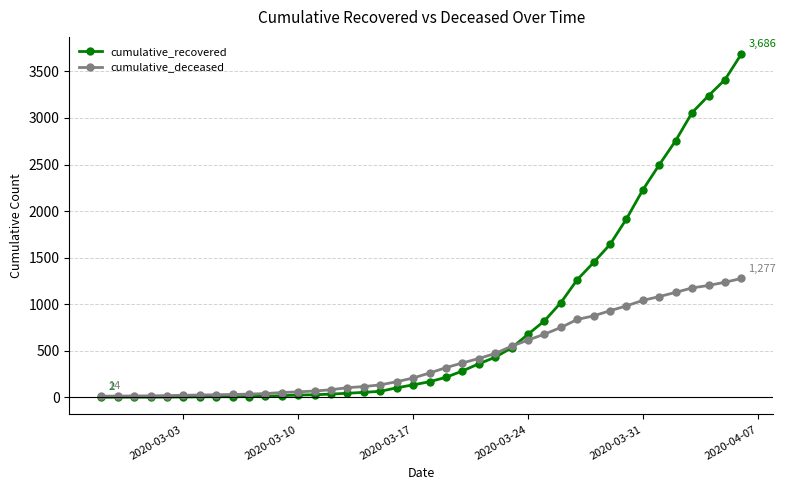

What are all the series names shown in the legend?

cumulative_recovered, cumulative_deceased